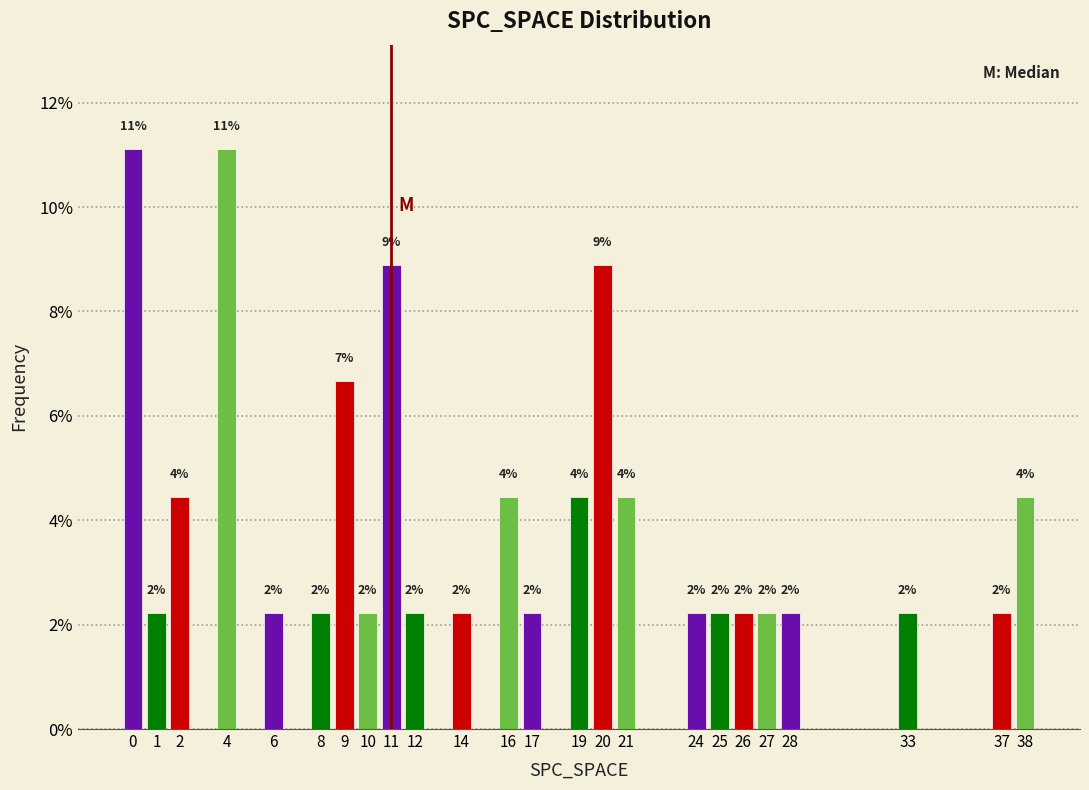

How many bars are there in total?

24